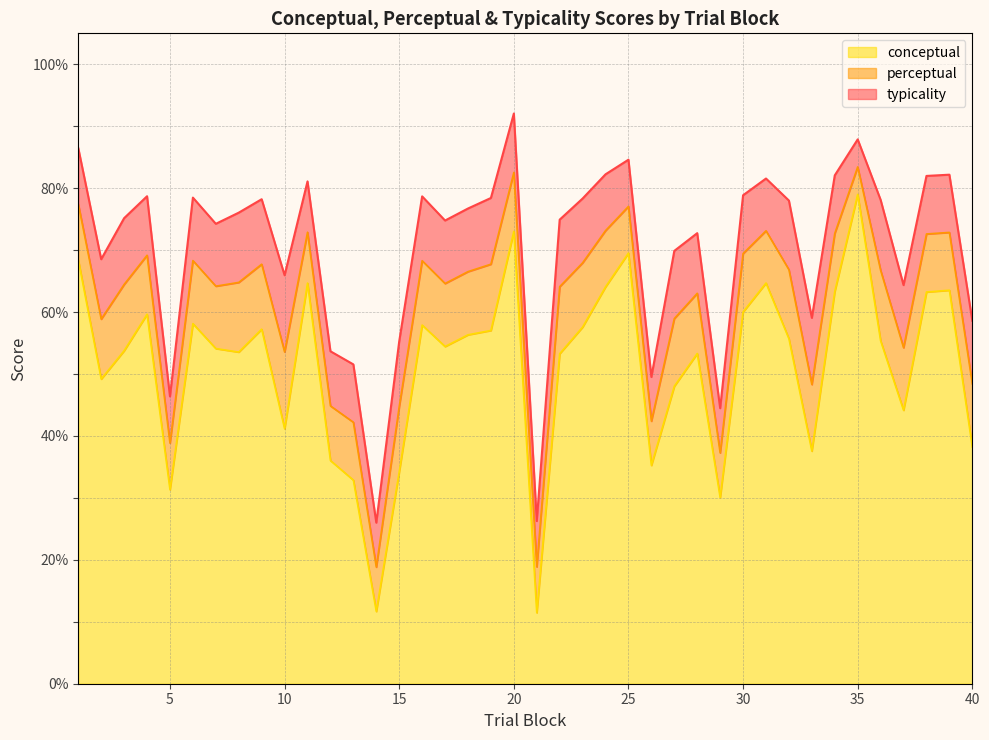

True or false: conceptual has a value of 60.0 at 30.

True